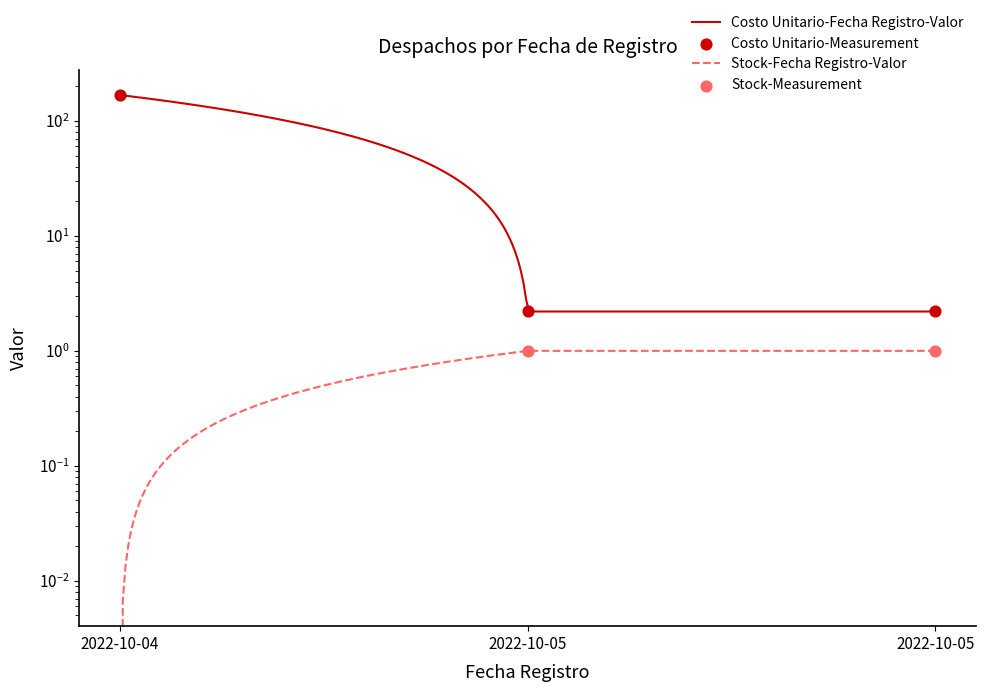

What are all the series names shown in the legend?

Costo Unitario, Stock